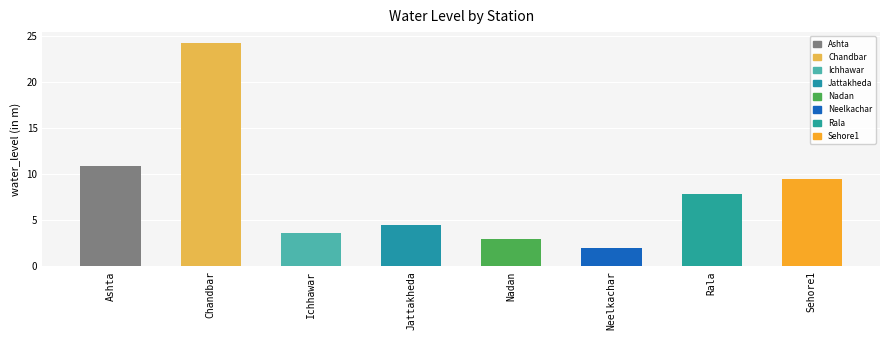

Reading right to left, what are all the values shown in this chart?

Sehore1=9.6	Rala=7.9	Neelkachar=1.9	Nadan=2.9	Jattakheda=4.5	Ichhawar=3.6	Chandbar=24.2	Ashta=10.9